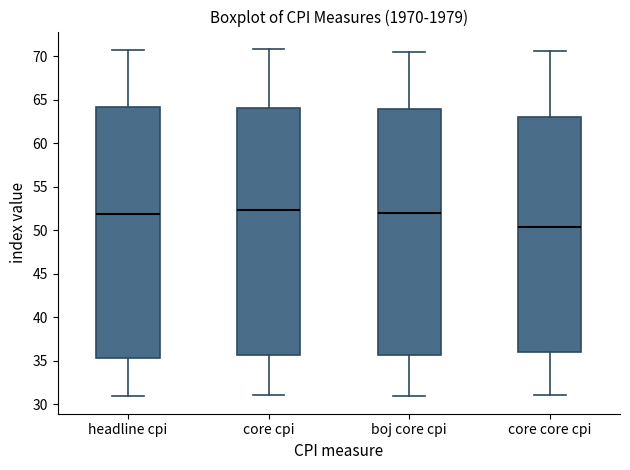

Reading left to right, read every box against the y-axis: the position of its median line, the range the box covers, and the ends of its whiskers. The values are not printed on the chart, so give them approximately, as read against the axis.

headline cpi: median 52.0, box 35.5 to 64.0, whiskers 31.0 to 70.5
core cpi: median 52.5, box 35.5 to 64.0, whiskers 31.0 to 71.0
boj core cpi: median 52.0, box 35.5 to 64.0, whiskers 31.0 to 70.5
core core cpi: median 50.5, box 36.0 to 63.0, whiskers 31.0 to 70.5